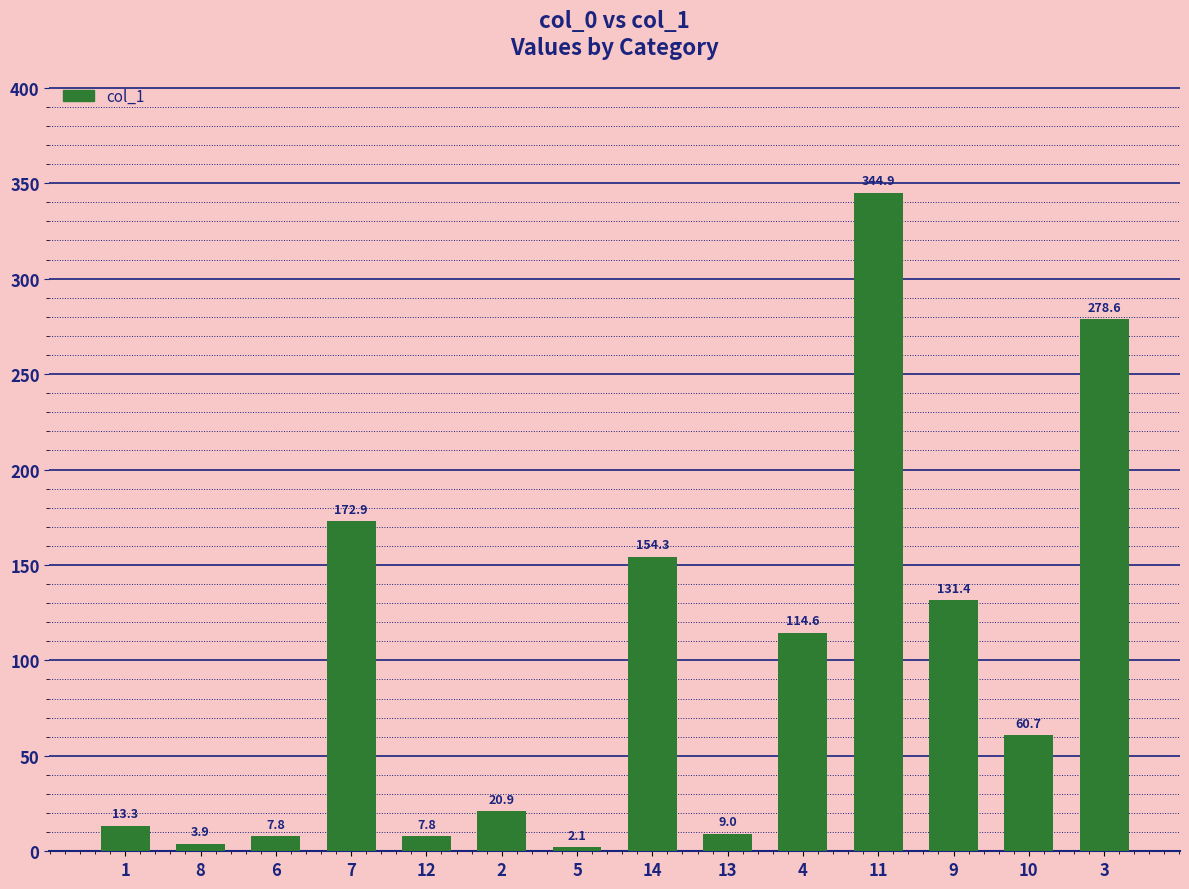

What is the difference between the values at 2 and 4?

93.7